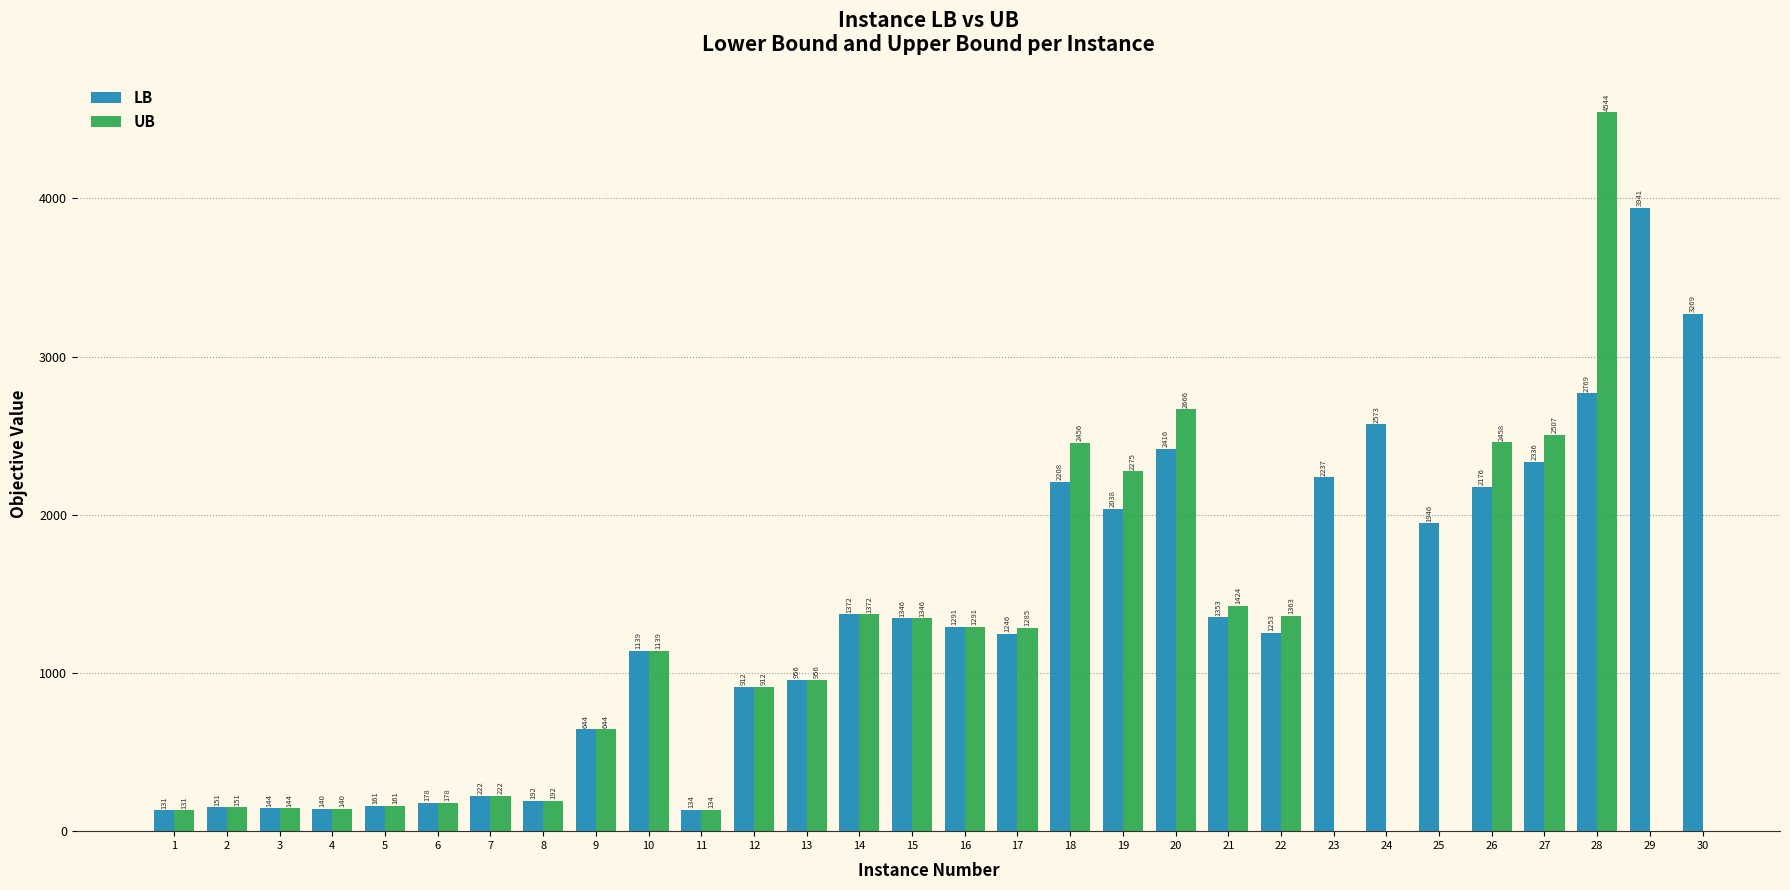

How many values in the LB series exceed 1291?

14